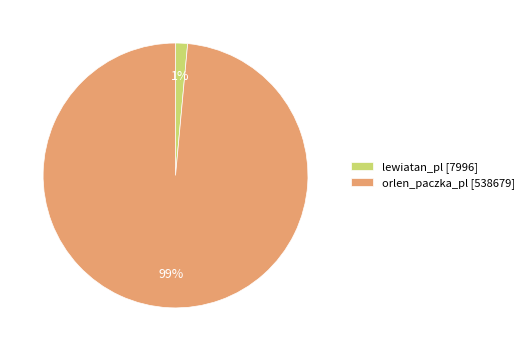

How many segments does this pie chart have?

2